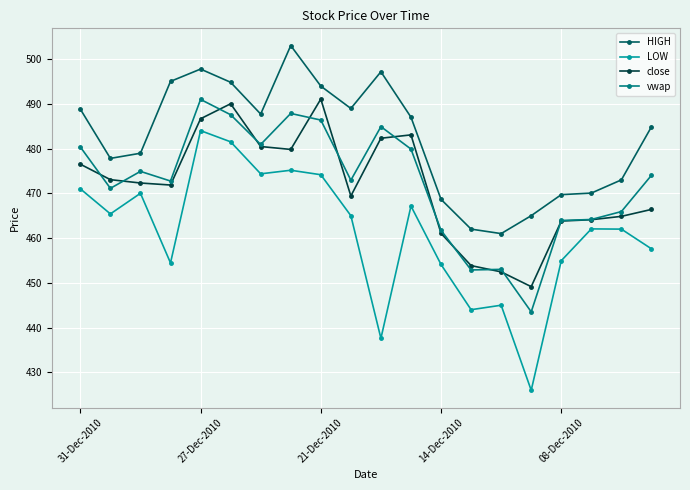

Which series has the largest total across all categories?

HIGH